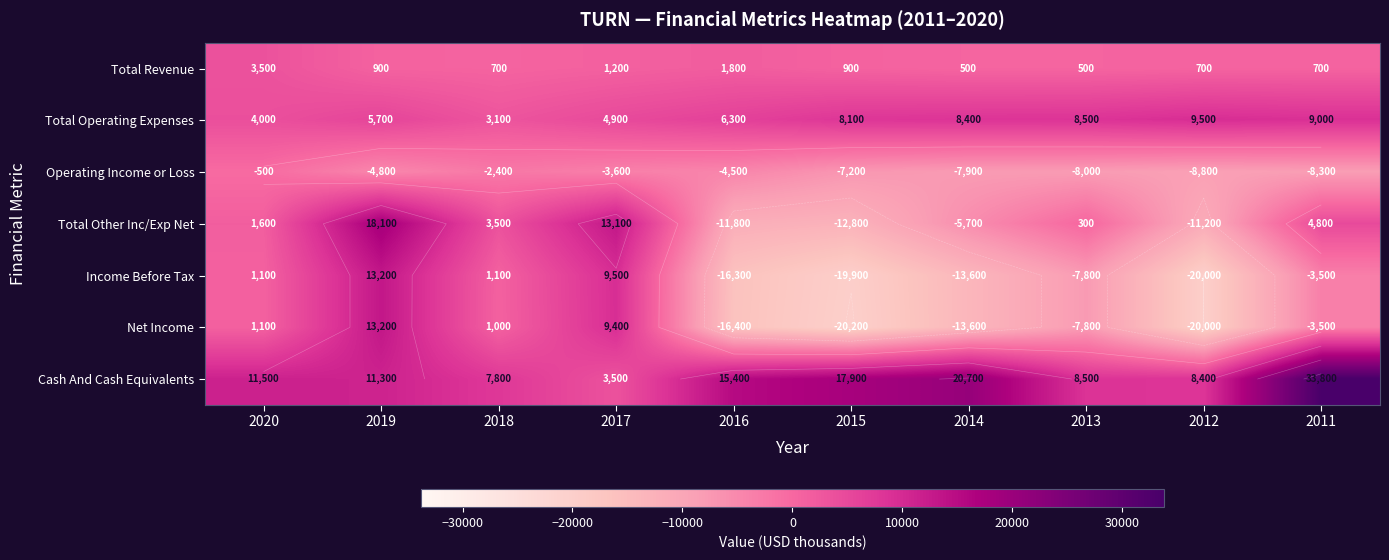

What is the total value across all series at 2011?

33000